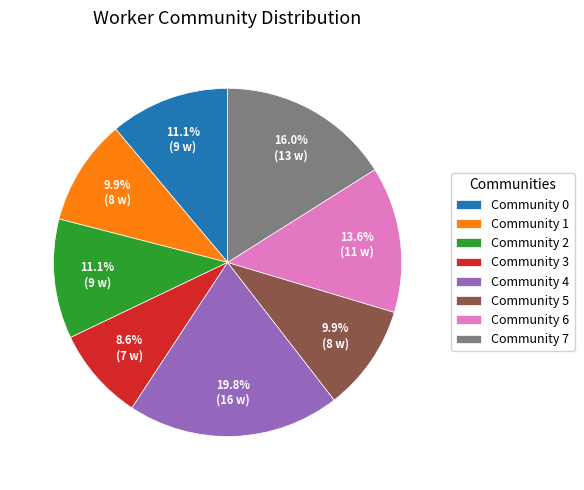

How many slices are in this pie chart?

8